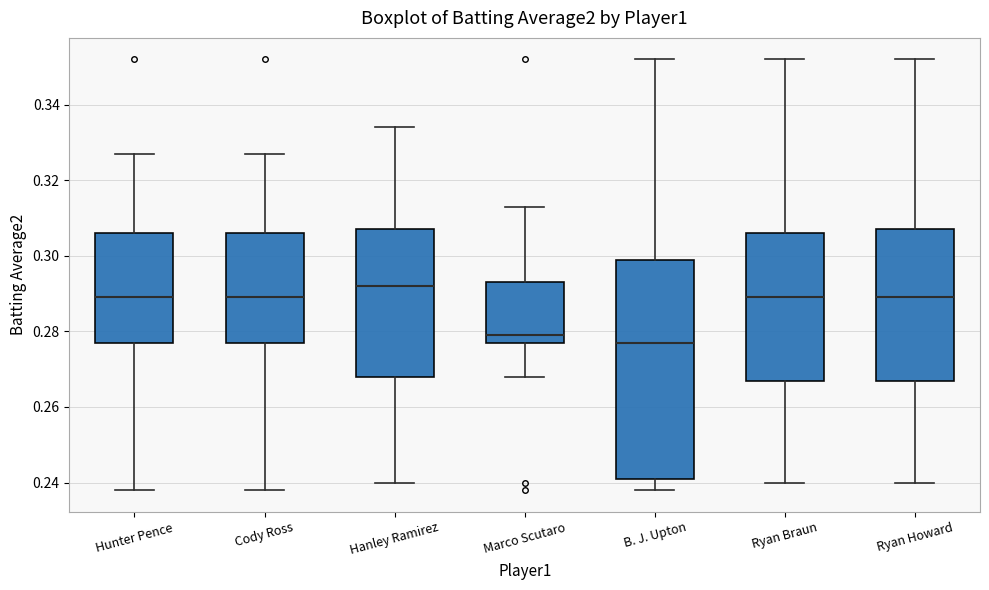

Reading left to right, transcribe this box plot: for each box, give where its median line is, the range the box spans, and where its two whiskers end, as read against the y-axis. The values are not printed on the chart, so give them approximately, as read against the axis.

Hunter Pence: median 0.290, box 0.278 to 0.306, whiskers 0.238 to 0.328
Cody Ross: median 0.290, box 0.278 to 0.306, whiskers 0.238 to 0.328
Hanley Ramirez: median 0.292, box 0.268 to 0.308, whiskers 0.240 to 0.334
Marco Scutaro: median 0.280, box 0.278 to 0.294, whiskers 0.268 to 0.314
B. J. Upton: median 0.278, box 0.242 to 0.300, whiskers 0.238 to 0.352
Ryan Braun: median 0.290, box 0.268 to 0.306, whiskers 0.240 to 0.352
Ryan Howard: median 0.290, box 0.268 to 0.308, whiskers 0.240 to 0.352